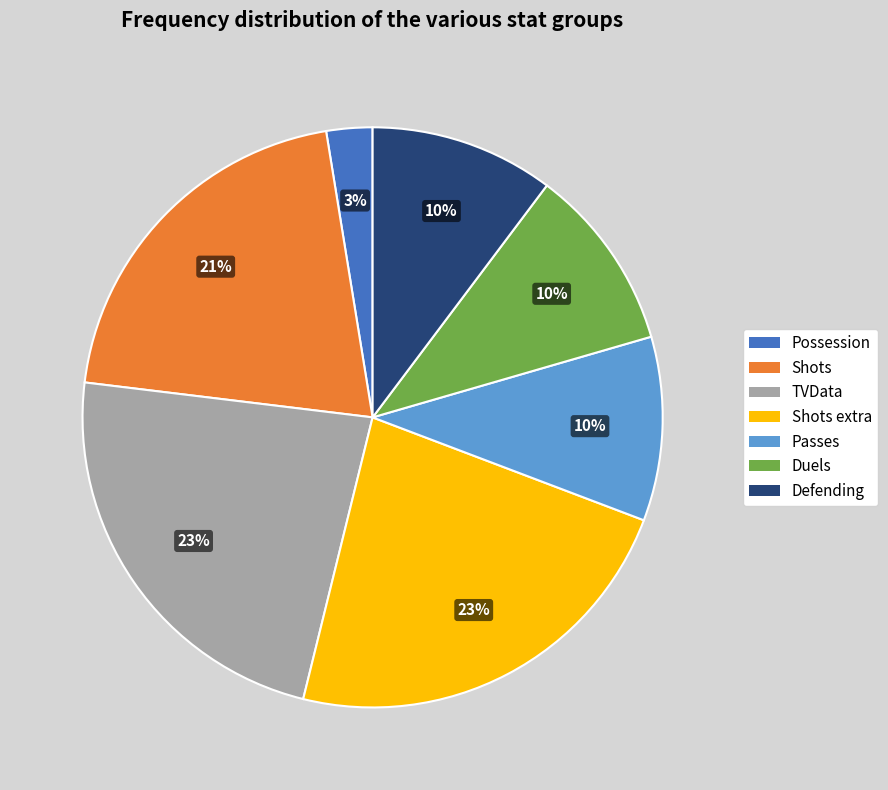

The Shots extra slice represents 38% of the pie. True or false?

False